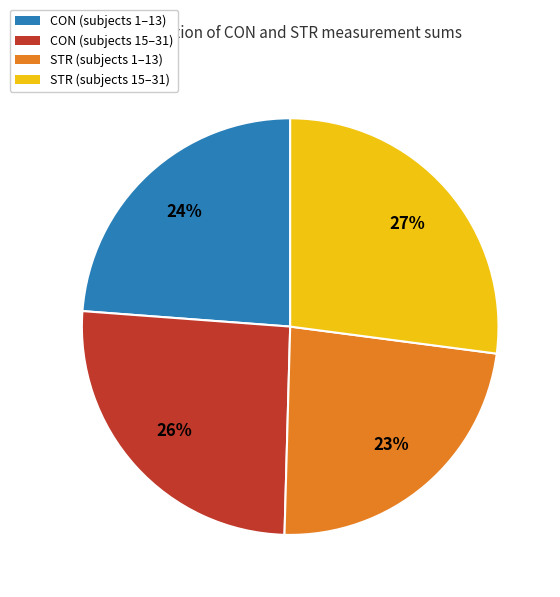

Which category has the biggest portion of the pie?

STR (subjects 15–31)